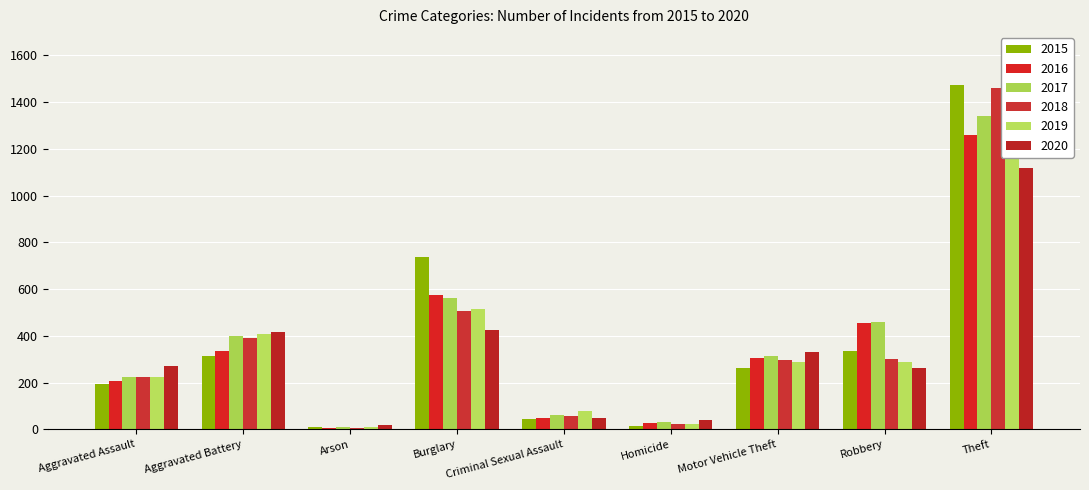

Where is 2020 nearest to the value 568?

Burglary